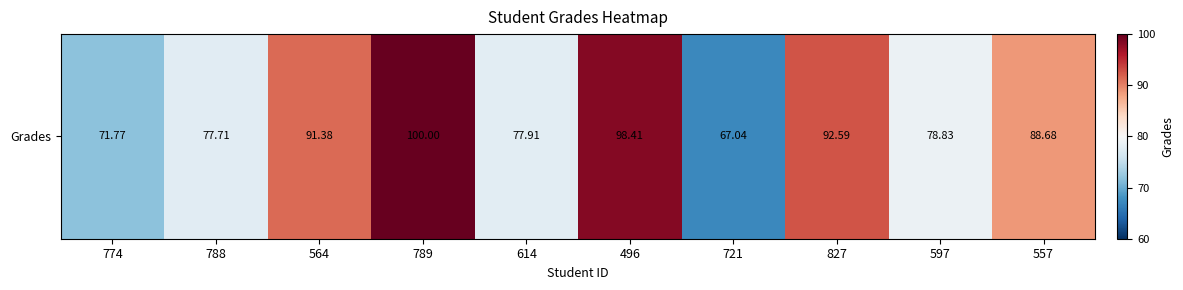

True or false: the data shows 17.4 at 614.

False